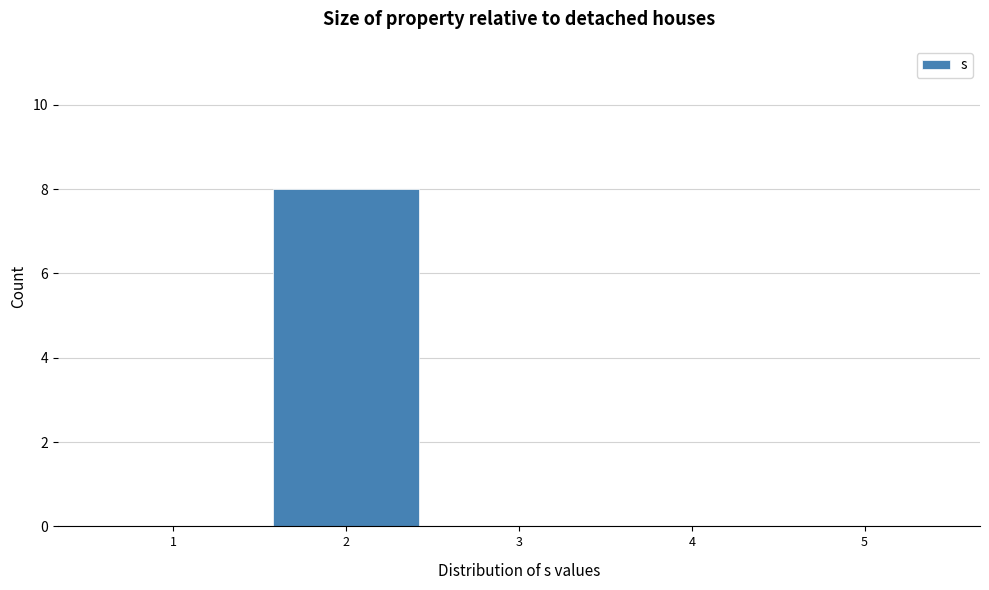

Reading left to right, what are all the values shown in this chart?

1=0	2=8	3=0	4=0	5=0